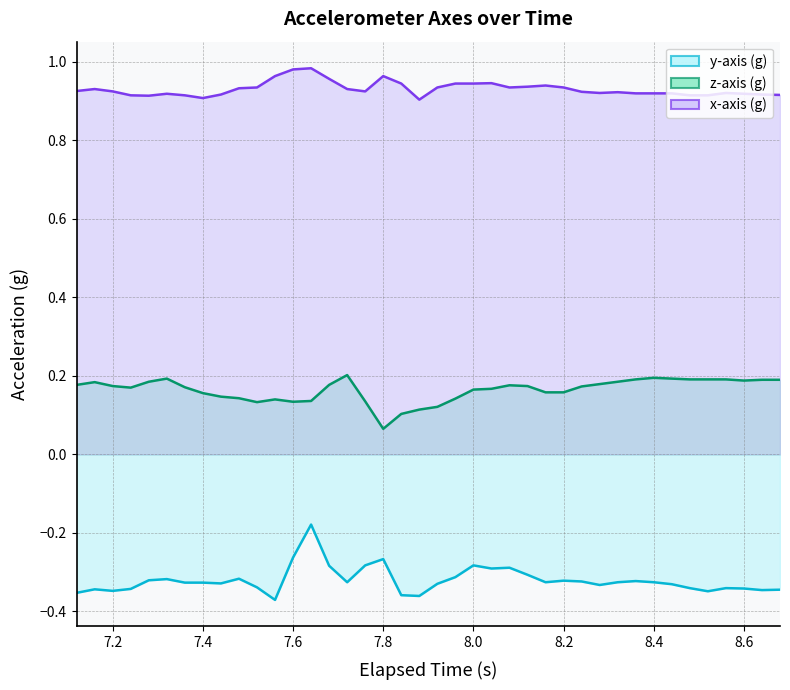

At how many categories does at least one series exceed 0?

40